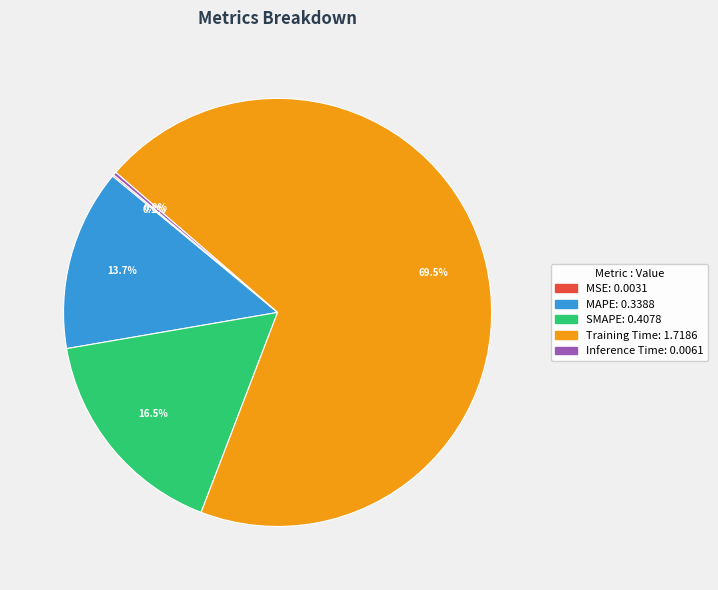

What percentage is NOT represented by SMAPE?

83.5%